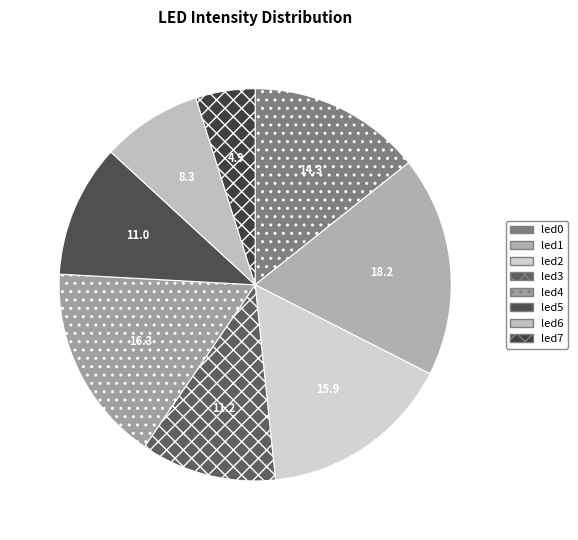

To the nearest percent, what percentage of the pie is led0?

14%